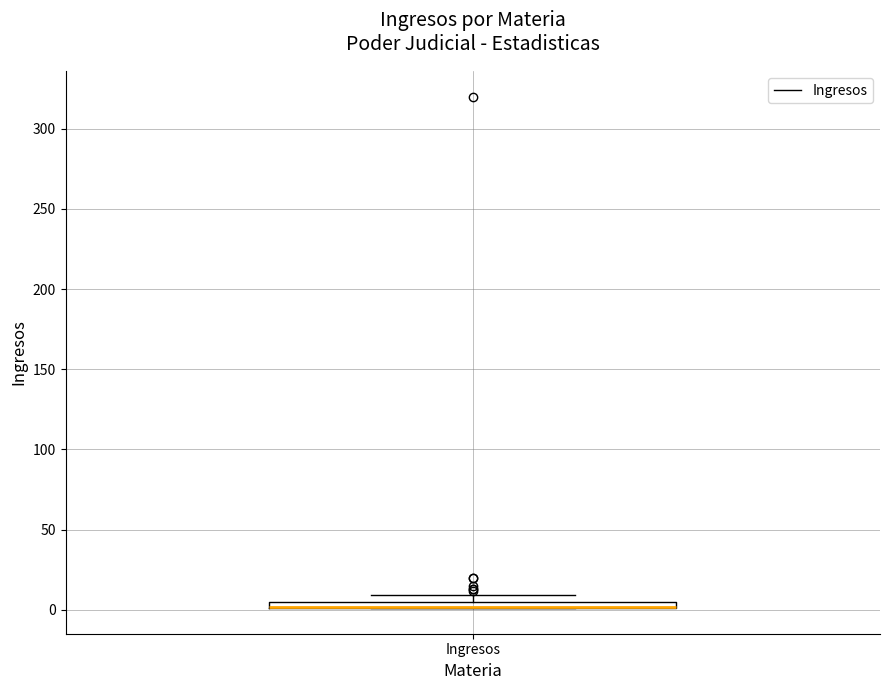

Where is the upper edge of the box for Ingresos on the y-axis? The values are not printed on the chart, so give them approximately, as read against the axis.

5